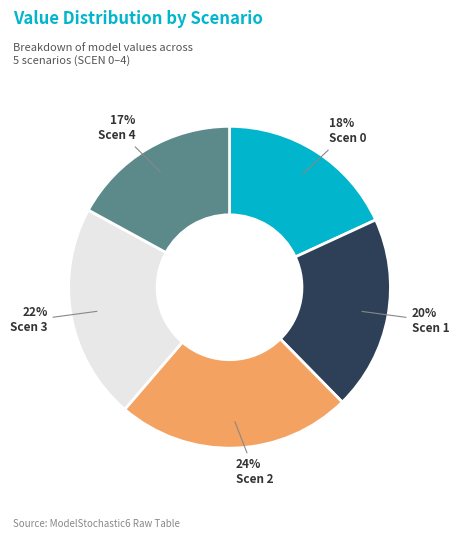

Is there any slice that represents more than half of the pie?

No